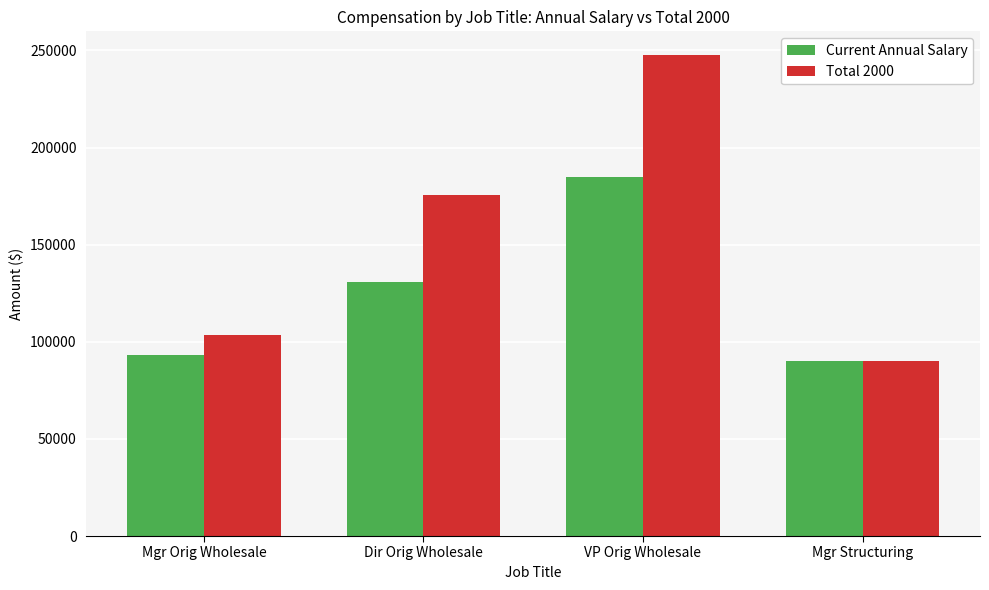

Is the value of Current Annual Salary at Dir Orig Wholesale greater than the value of Total 2000 at Mgr Orig Wholesale?

Yes